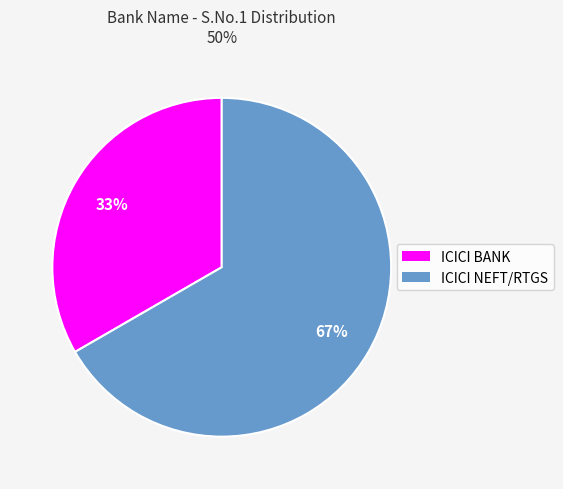

Which category accounts for the majority?

ICICI NEFT/RTGS